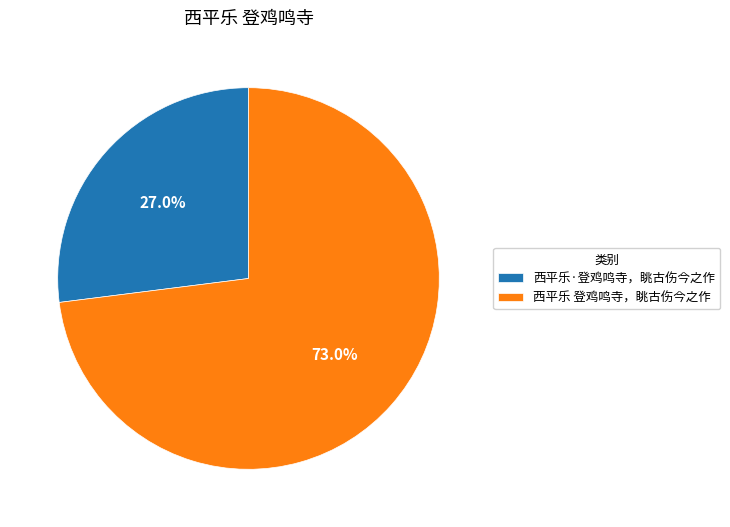

Does 西平乐 登鸡鸣寺，眺古伤今之作 account for over 50% of the chart?

Yes